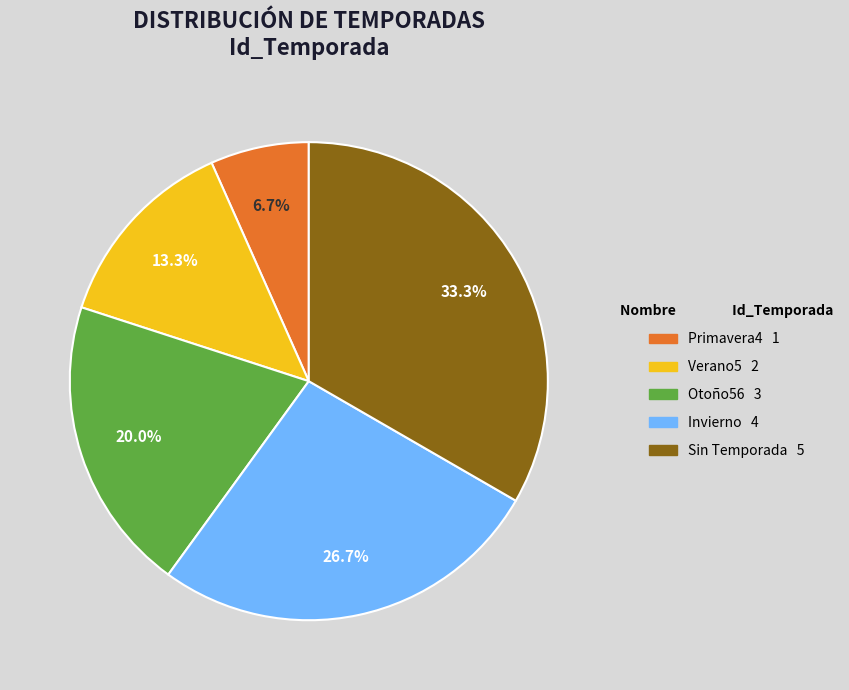

What is the ratio of the value at Otoño56 to the value at Primavera4?

3.0